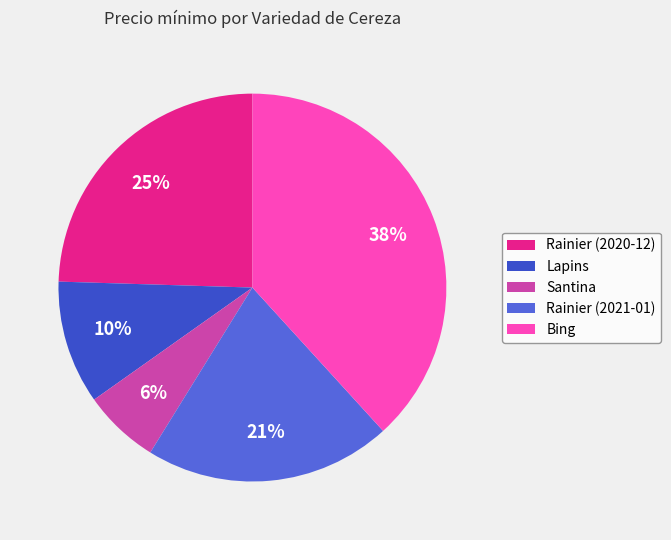

Rank the categories by value from lowest to highest.

Santina, Lapins, Rainier (2021-01), Rainier (2020-12), Bing